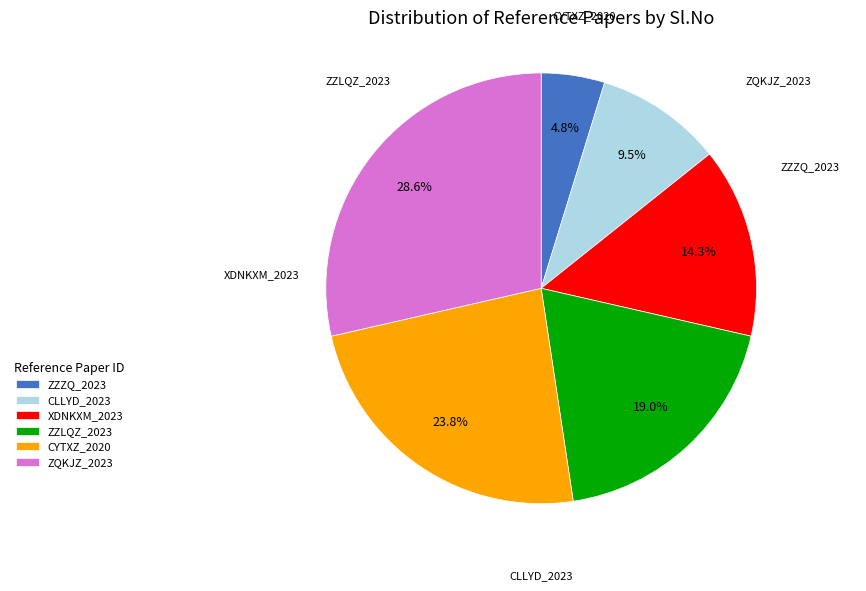

Combined, do ZZLQZ_2023 and CYTXZ_2020 account for over 50%?

No